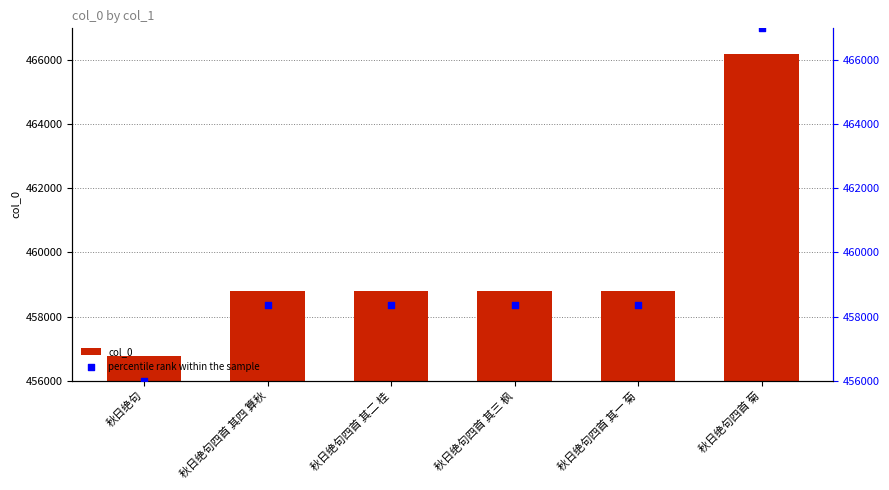

What are all the series names shown in the legend?

col_0, percentile rank within the sample